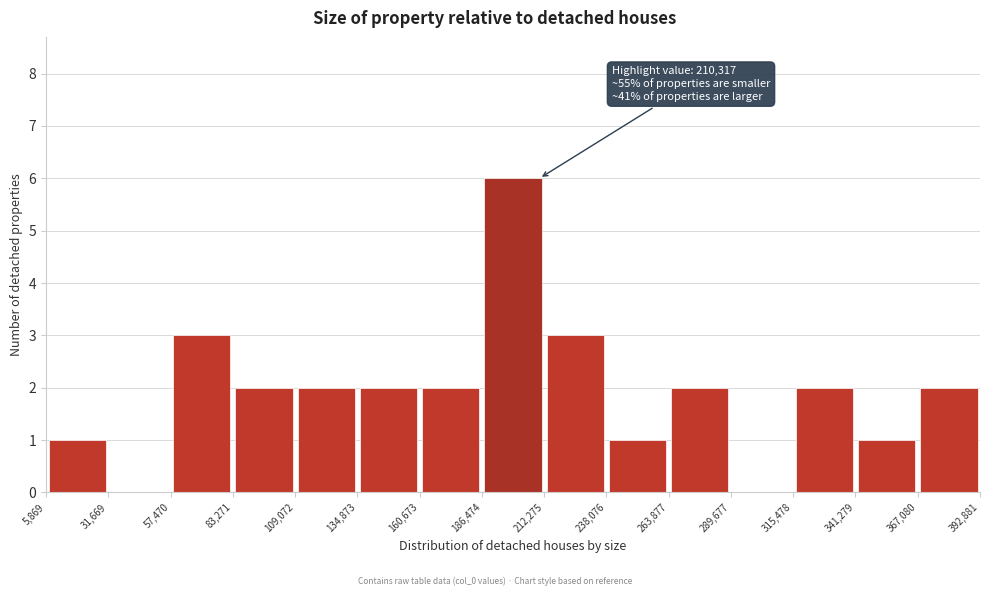

Over which range of the x-axis is the bar tallest?

186,474 to 212,275